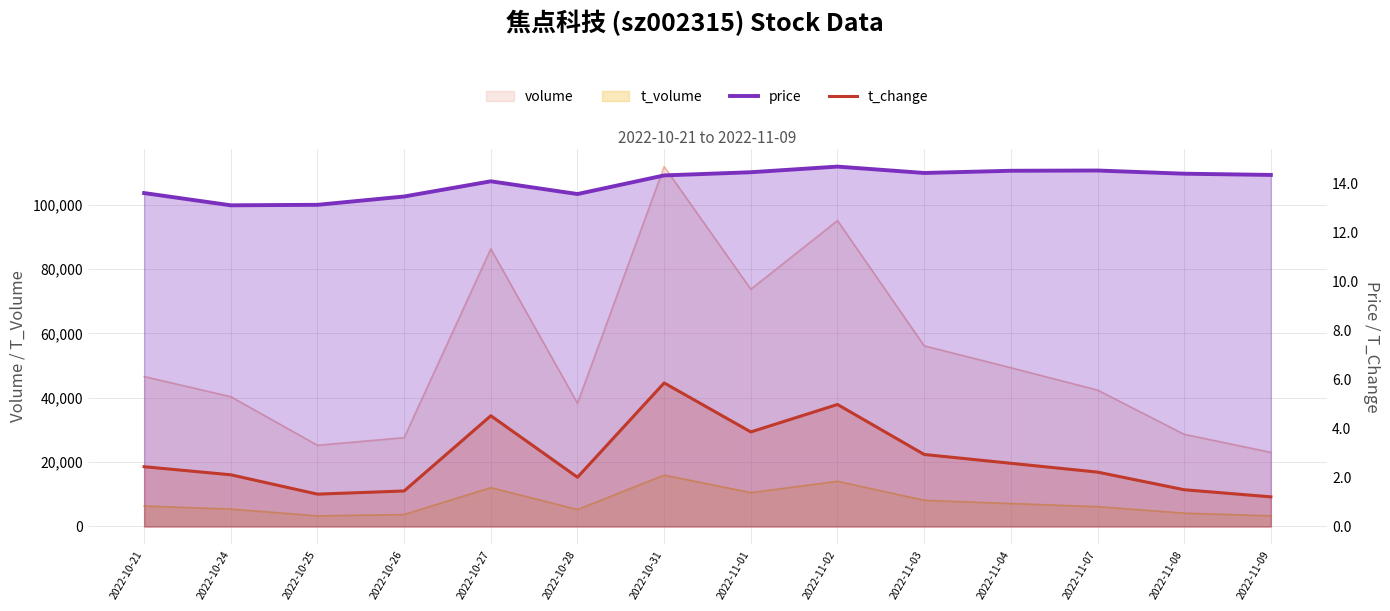

What is the average value of the price series?

14.0